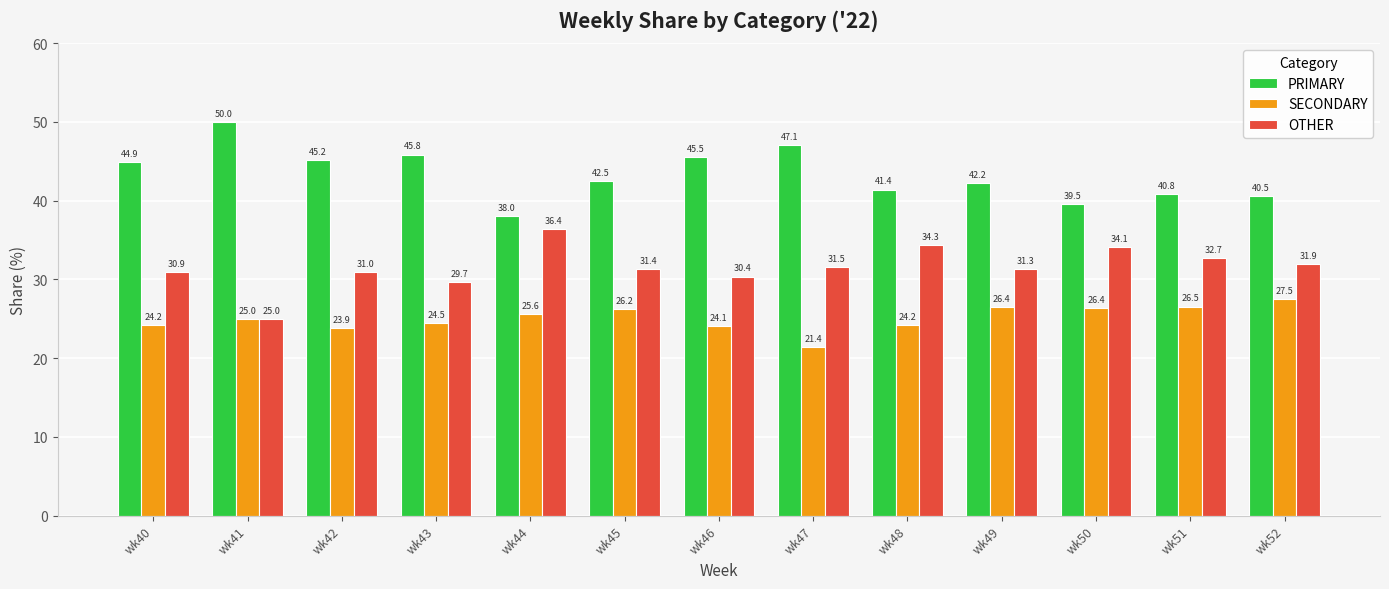

What is the approximate value of SECONDARY at wk47?

21.4